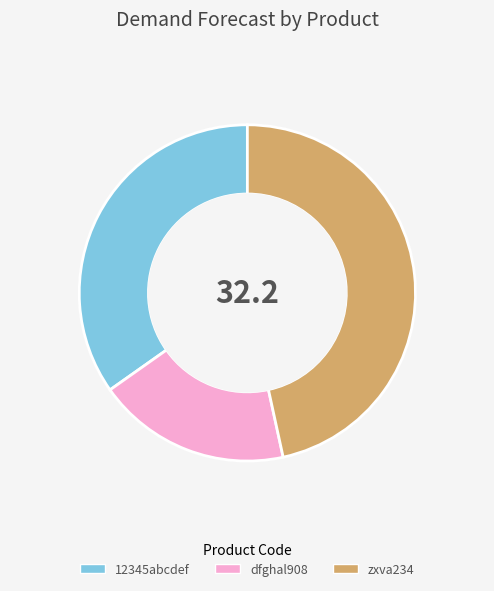

Which category has the biggest portion of the pie?

zxva234